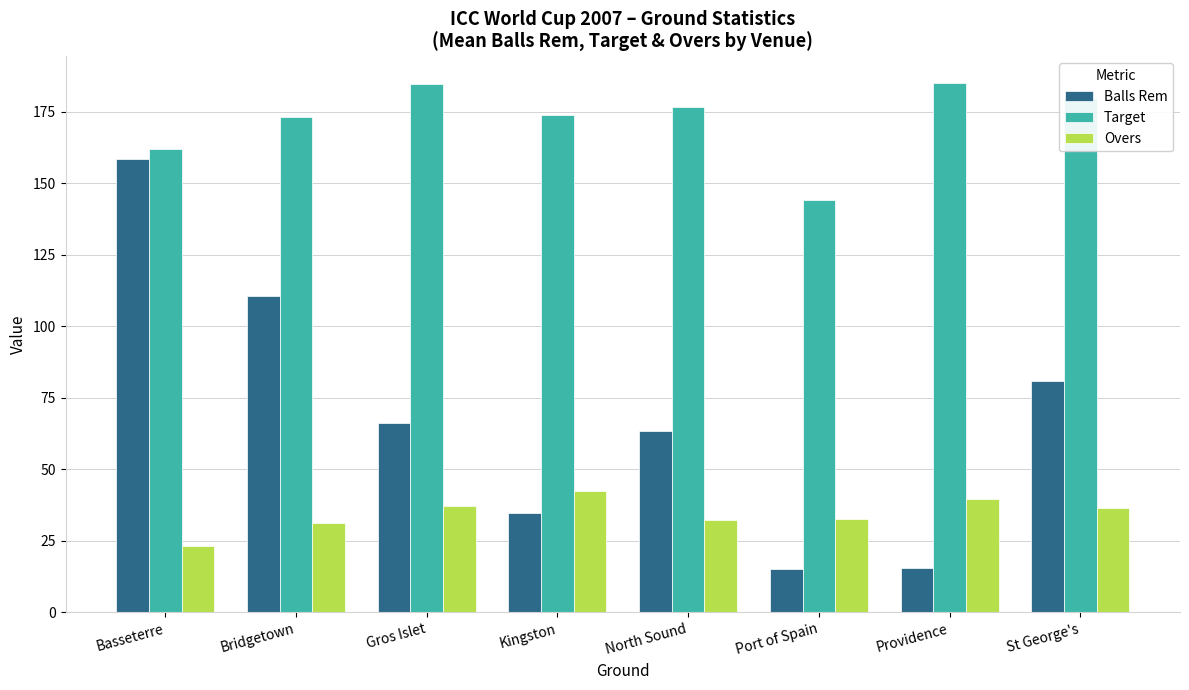

At how many categories does at least one series exceed 109?

8